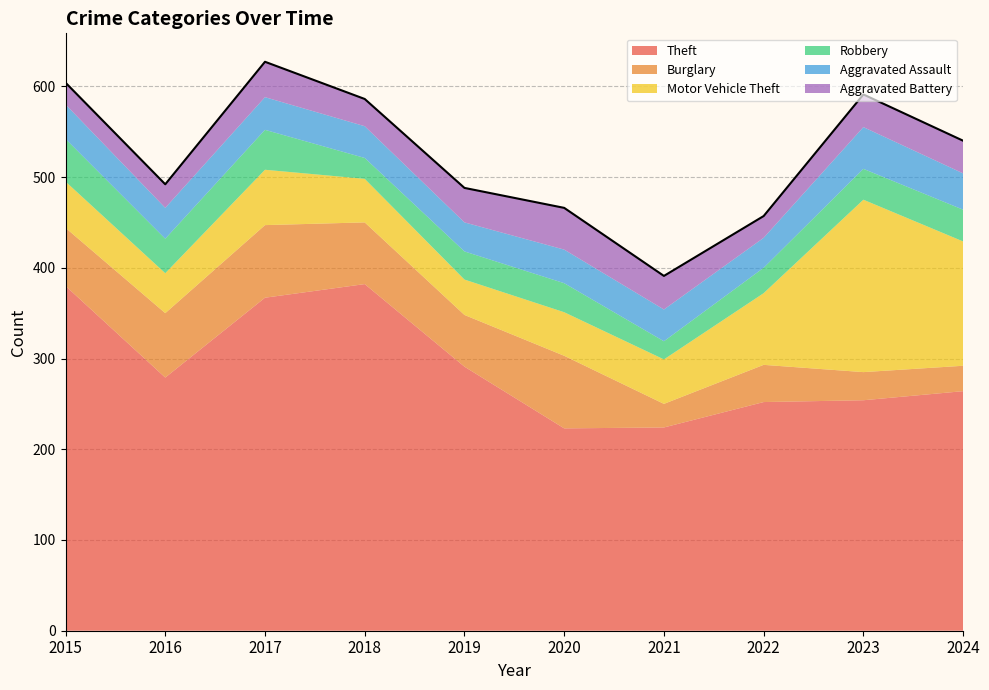

Reading right to left, list all the values displayed in this chart.

Theft: 2024=264	2023=254	2022=252	2021=224	2020=223	2019=291	2018=382	2017=367	2016=279	2015=380
Burglary: 2024=28	2023=31	2022=41	2021=26	2020=80	2019=57	2018=68	2017=80	2016=71	2015=64
Motor Vehicle Theft: 2024=137	2023=190	2022=79	2021=49	2020=48	2019=39	2018=48	2017=61	2016=44	2015=51
Robbery: 2024=35	2023=34	2022=28	2021=20	2020=32	2019=31	2018=23	2017=44	2016=38	2015=47
Aggravated Assault: 2024=40	2023=46	2022=33	2021=35	2020=37	2019=32	2018=35	2017=36	2016=34	2015=38
Aggravated Battery: 2024=36	2023=36	2022=24	2021=37	2020=46	2019=38	2018=30	2017=39	2016=26	2015=24